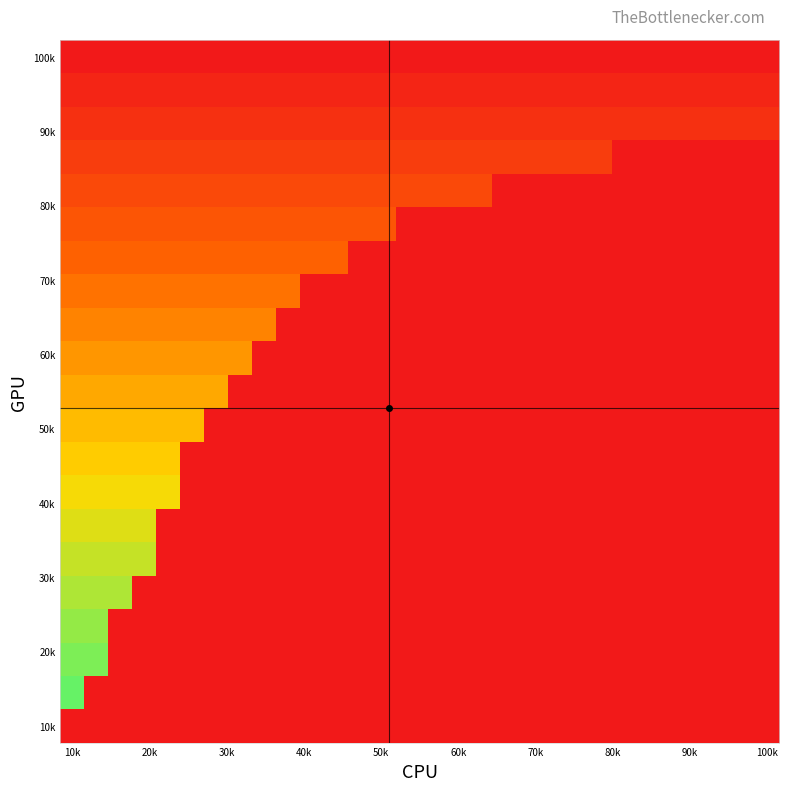

Count the number of categories in the chart.

30